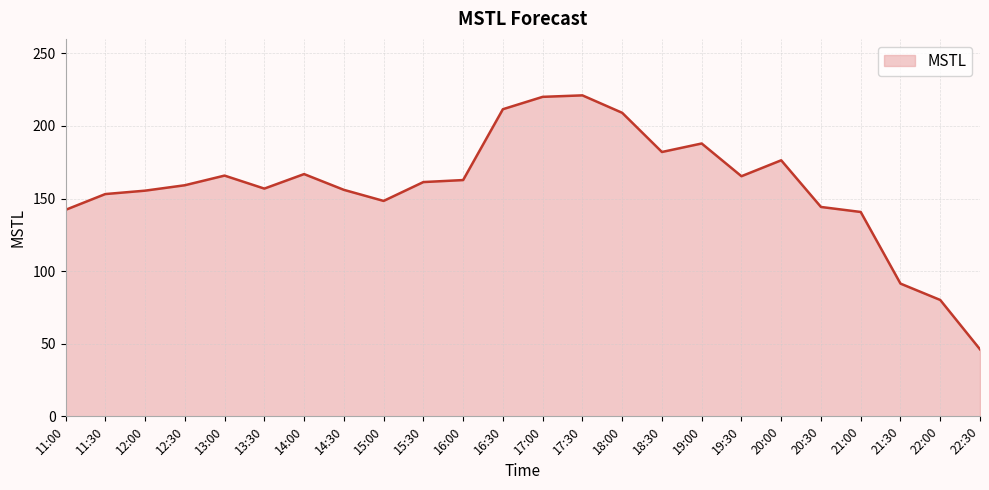

What position from the right is 11:30?

23